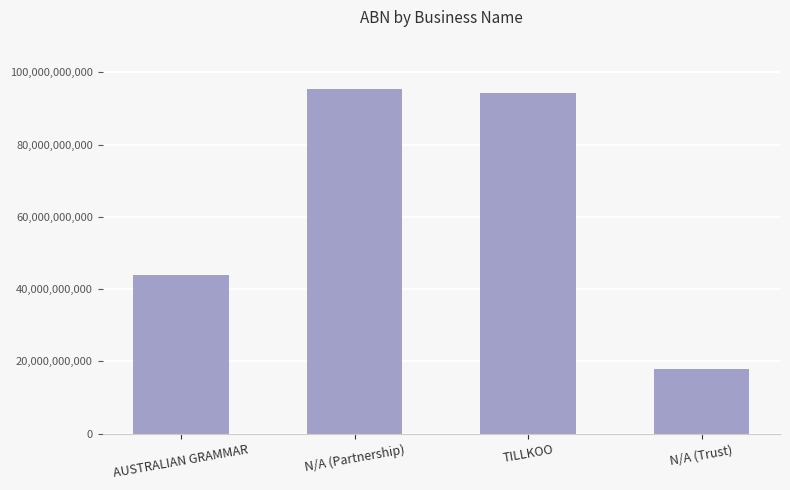

What is the maximum value shown in the chart?

95488716489